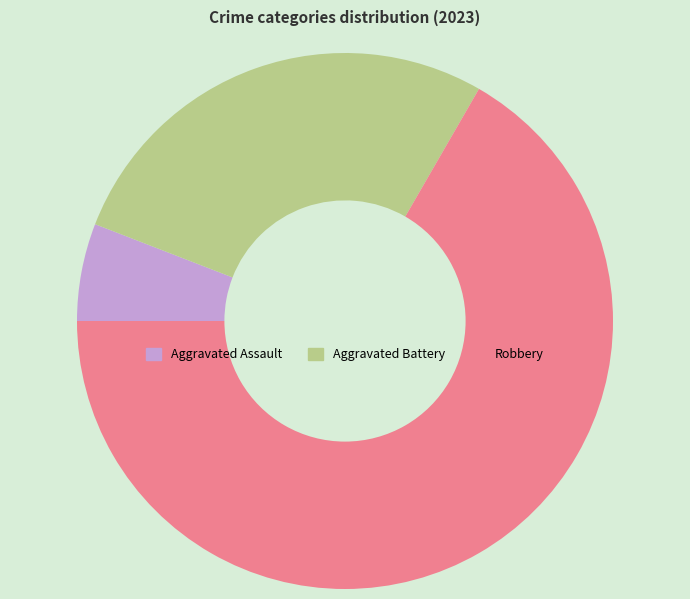

How many segments does this pie chart have?

3